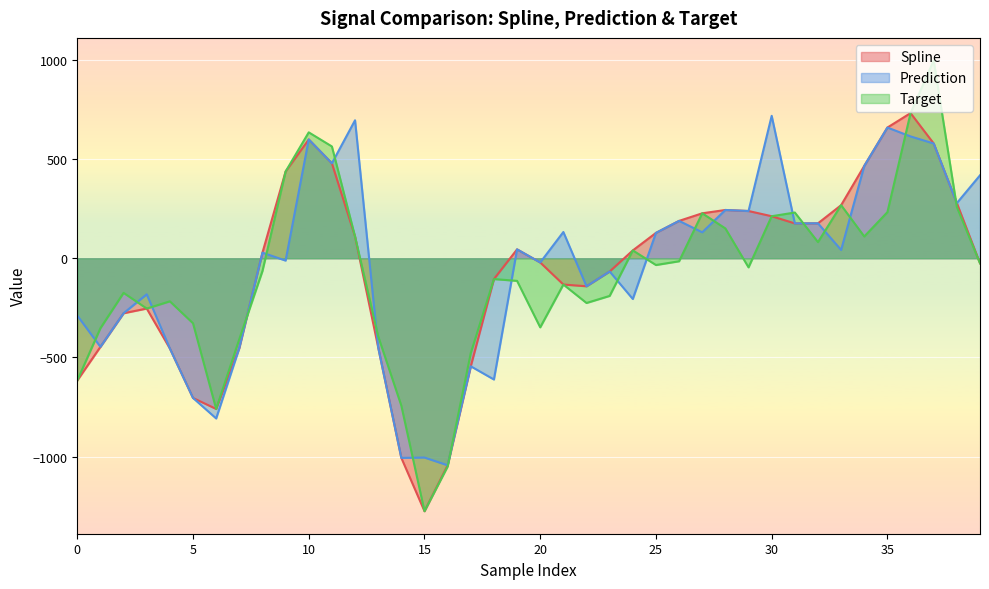

True or false: spline has a value of 1280.0 at 36.

False